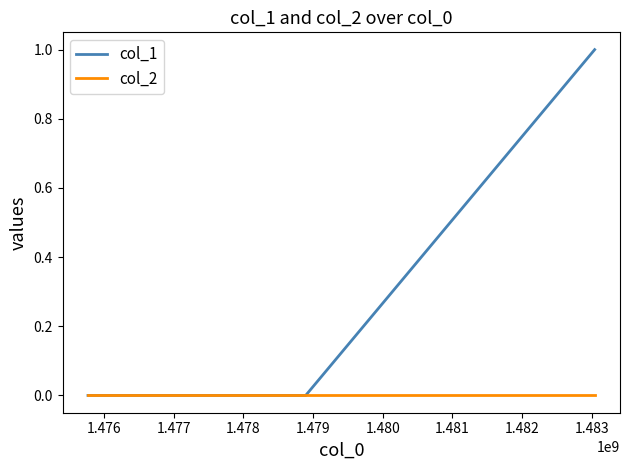

Rank the series by their maximum value, from highest to lowest.

col_1, col_2